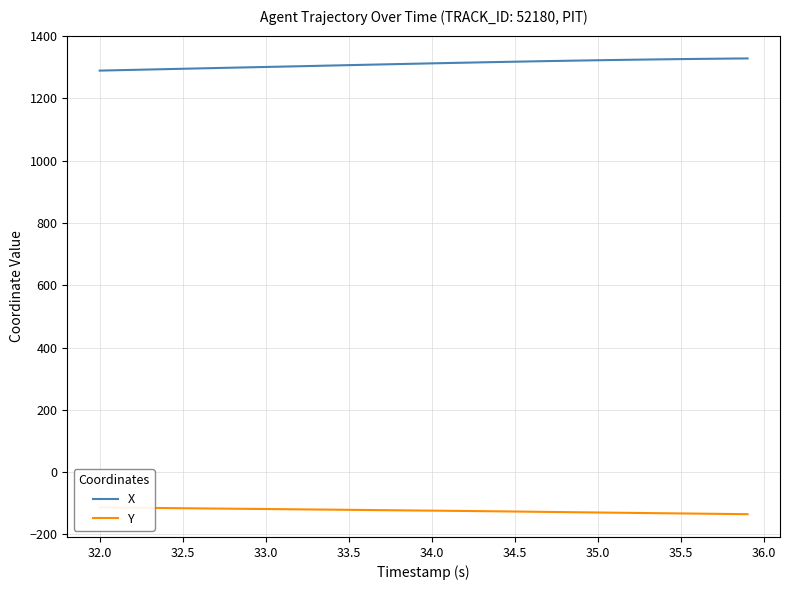

What is the lowest value of the X series?

1289.2